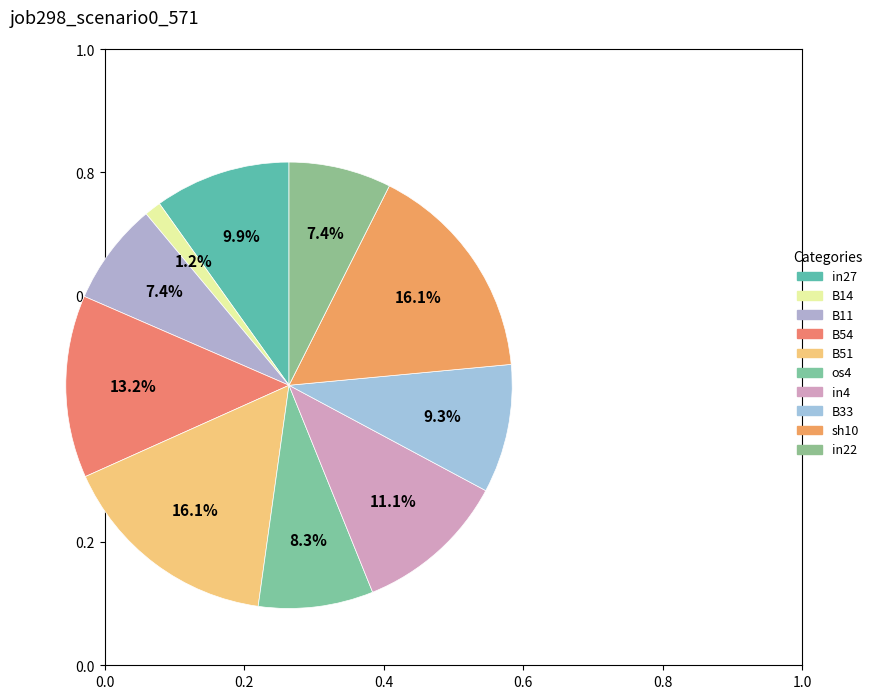

How many segments does this pie chart have?

10